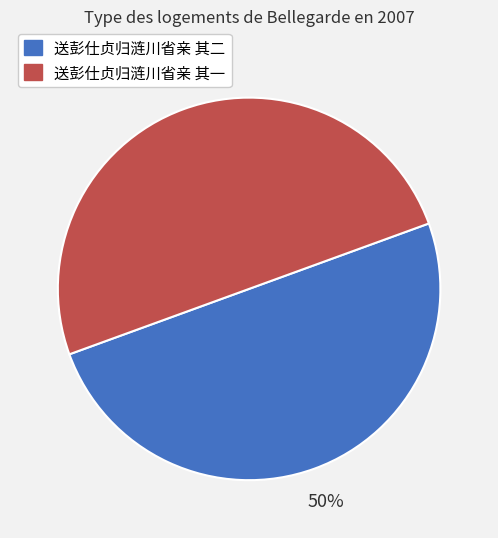

Is it true that 送彭仕贞归涟川省亲 其一 is 50% of the pie?

True